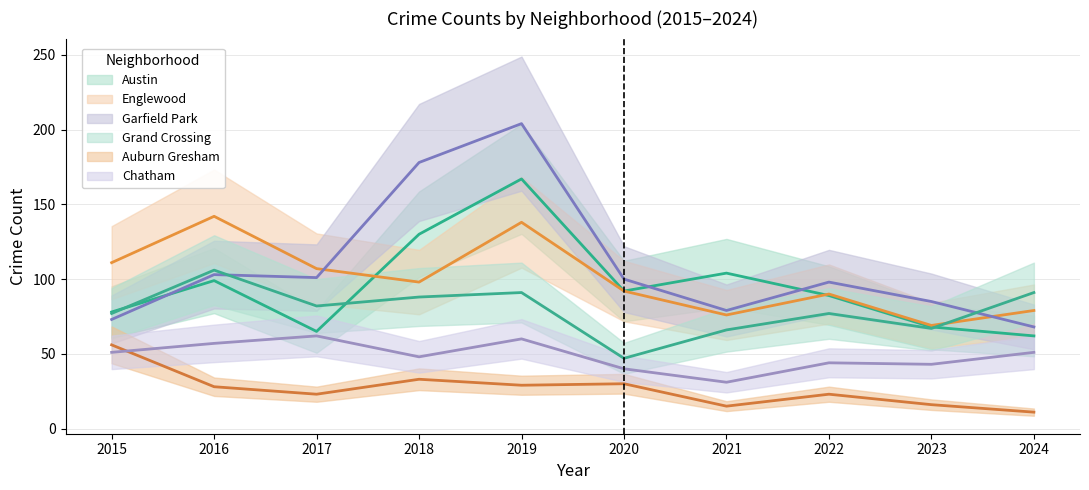

At which label is Austin closest to 114?

2021